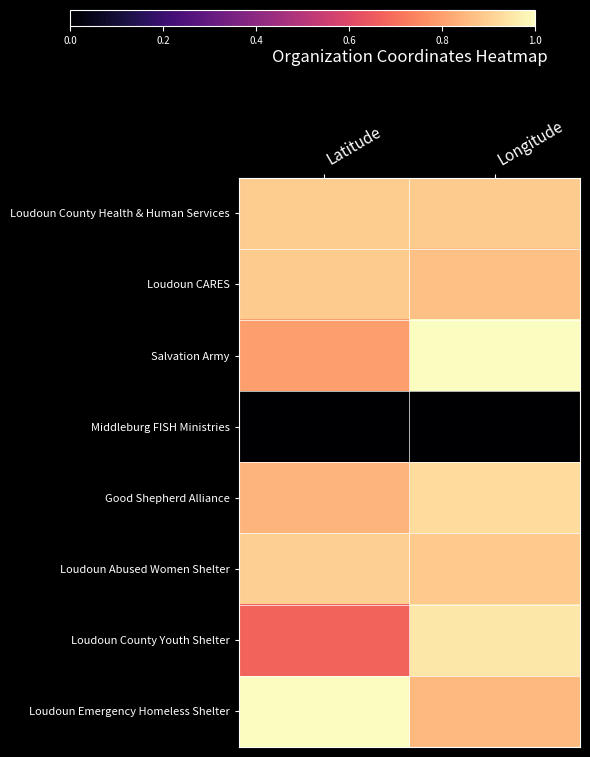

Between Latitude and Longitude, which series saw the biggest shift?

Loudoun County Youth Shelter